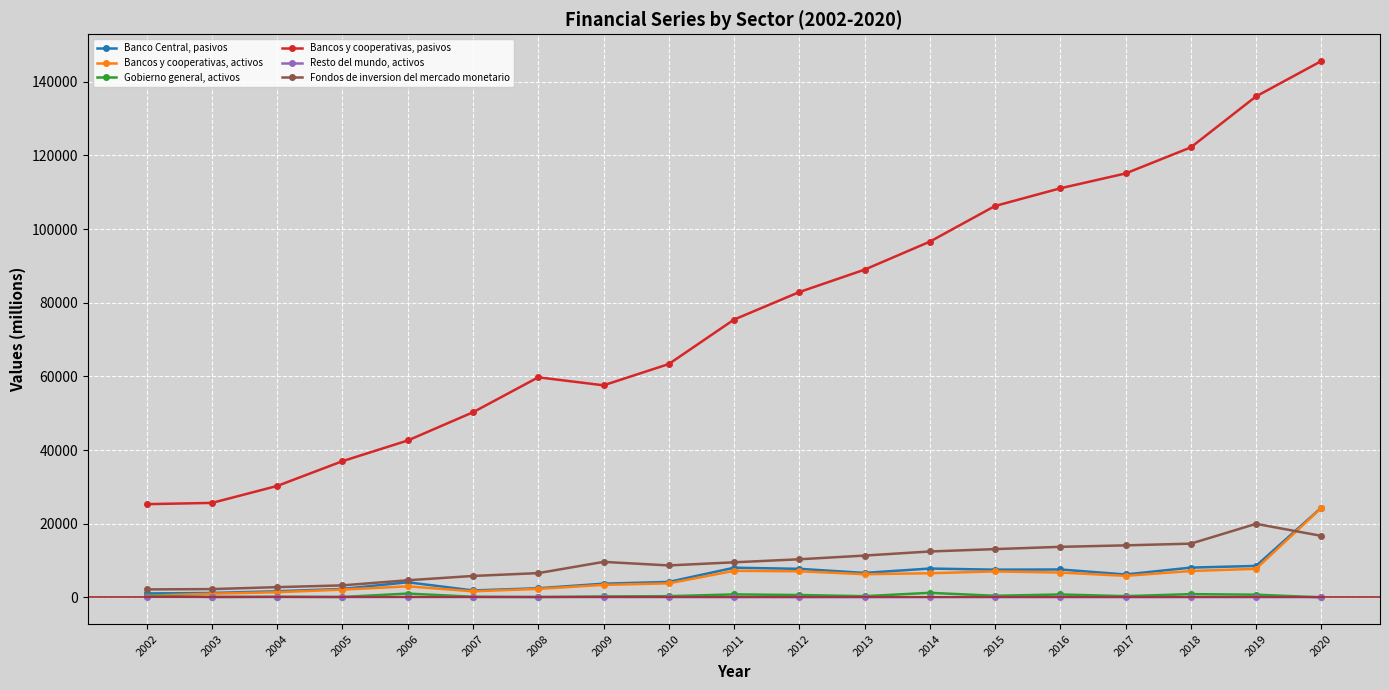

True or false: Bancos y cooperativas, activos and Banco Central, pasivos intersect in this chart.

False